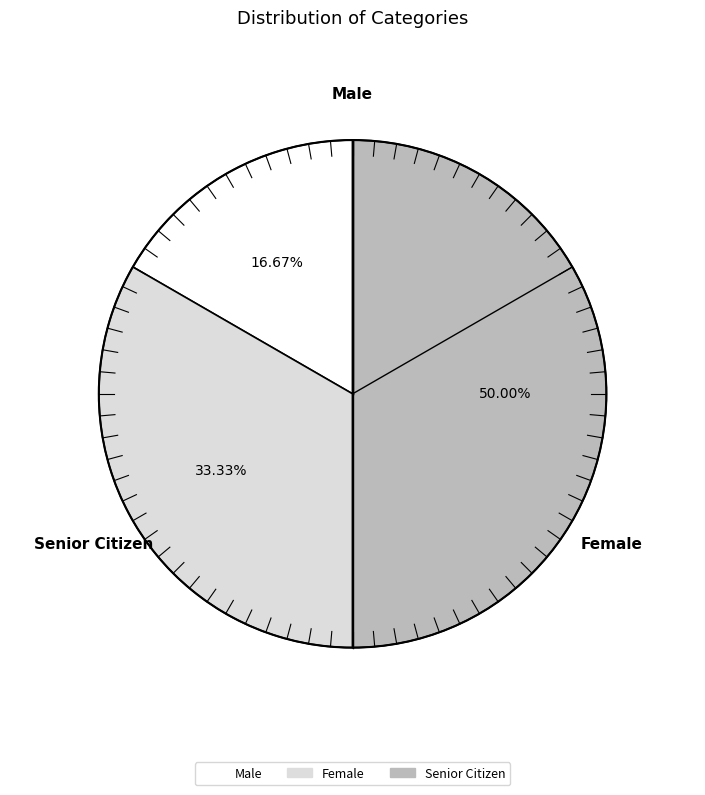

Combined, do Senior Citizen and Female account for over 50%?

Yes